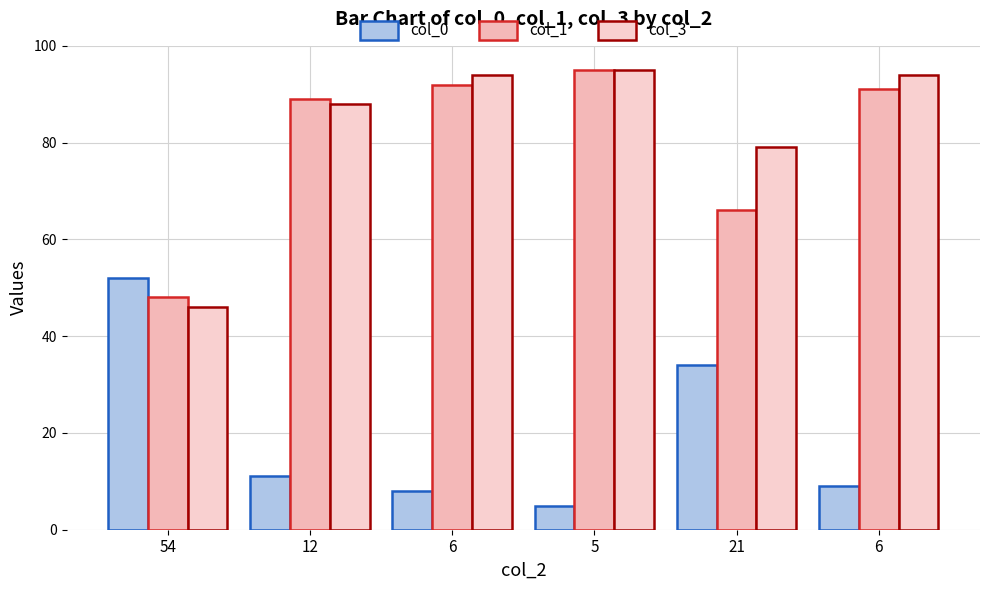

Is the value of col_0 at 5 greater than the value of col_1 at 21?

No